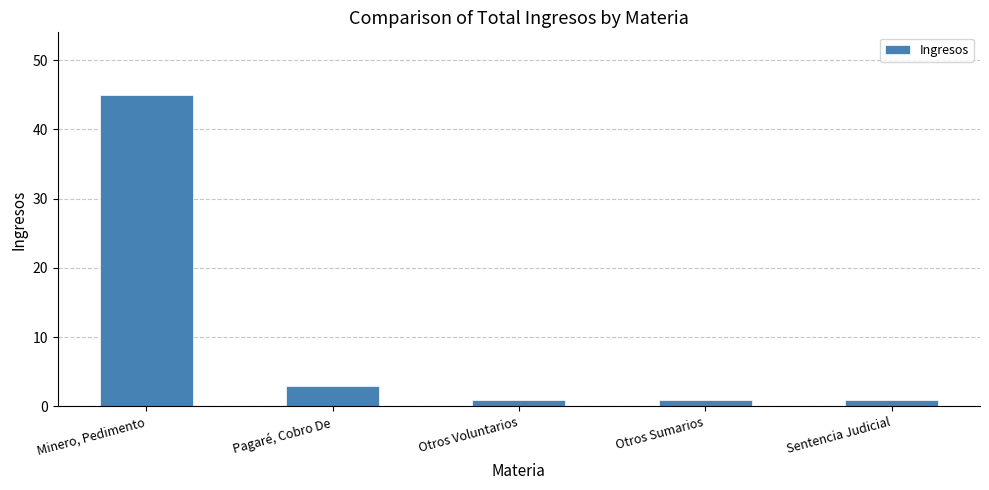

How many data points does each series have?

5